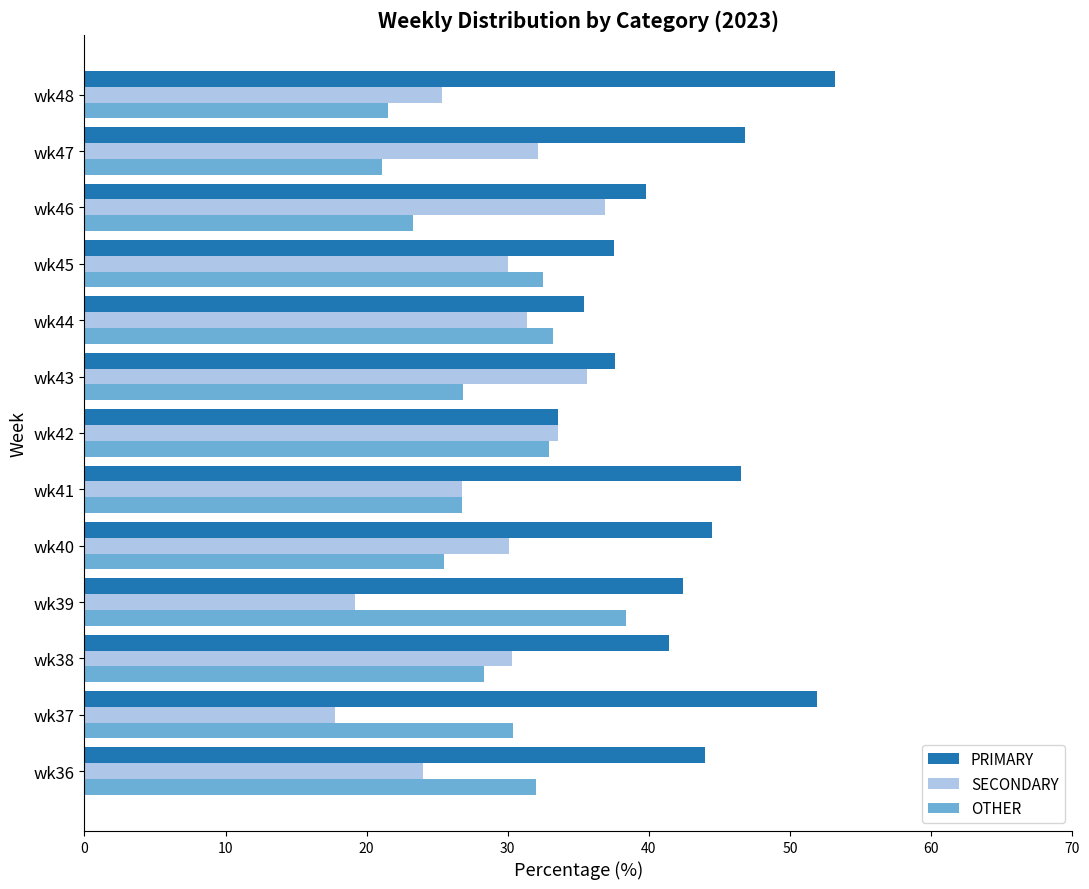

What is the total value across all series at wk42?

100.0